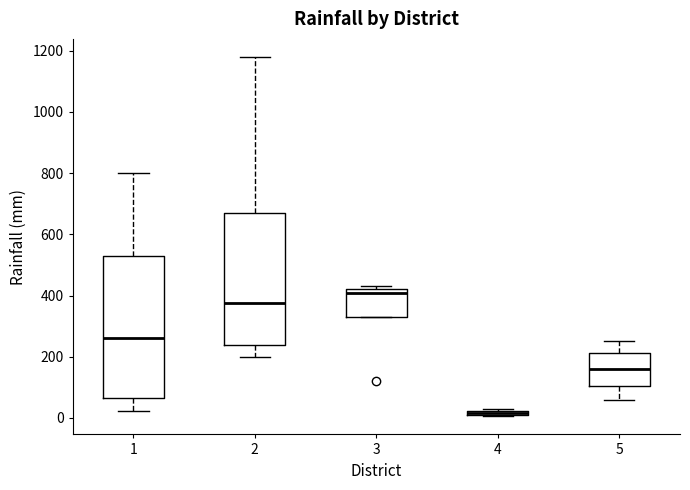

Where does the lower whisker of the box at x = 1 end on the y-axis? The values are not printed on the chart, so give them approximately, as read against the axis.

20